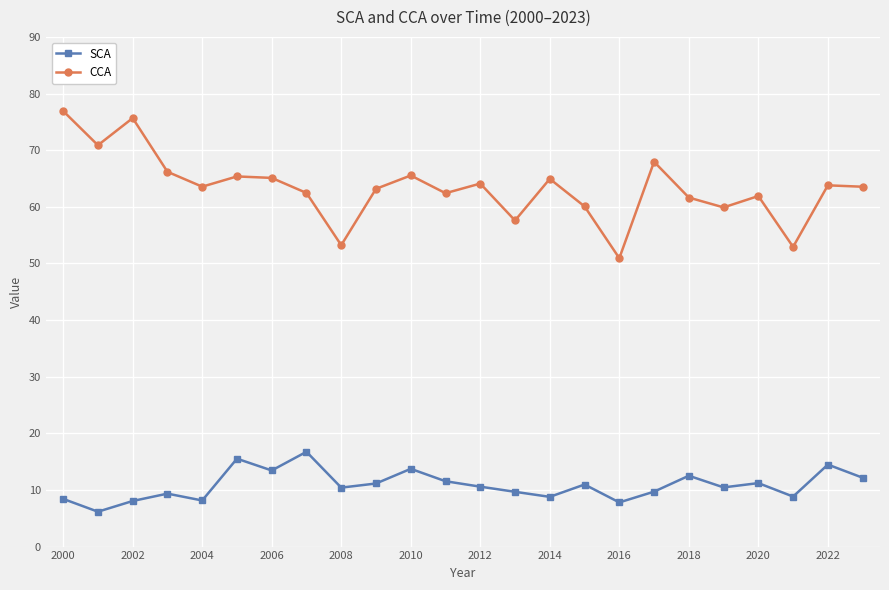

What is the value of the SCA point at the 24th from the left?

12.2